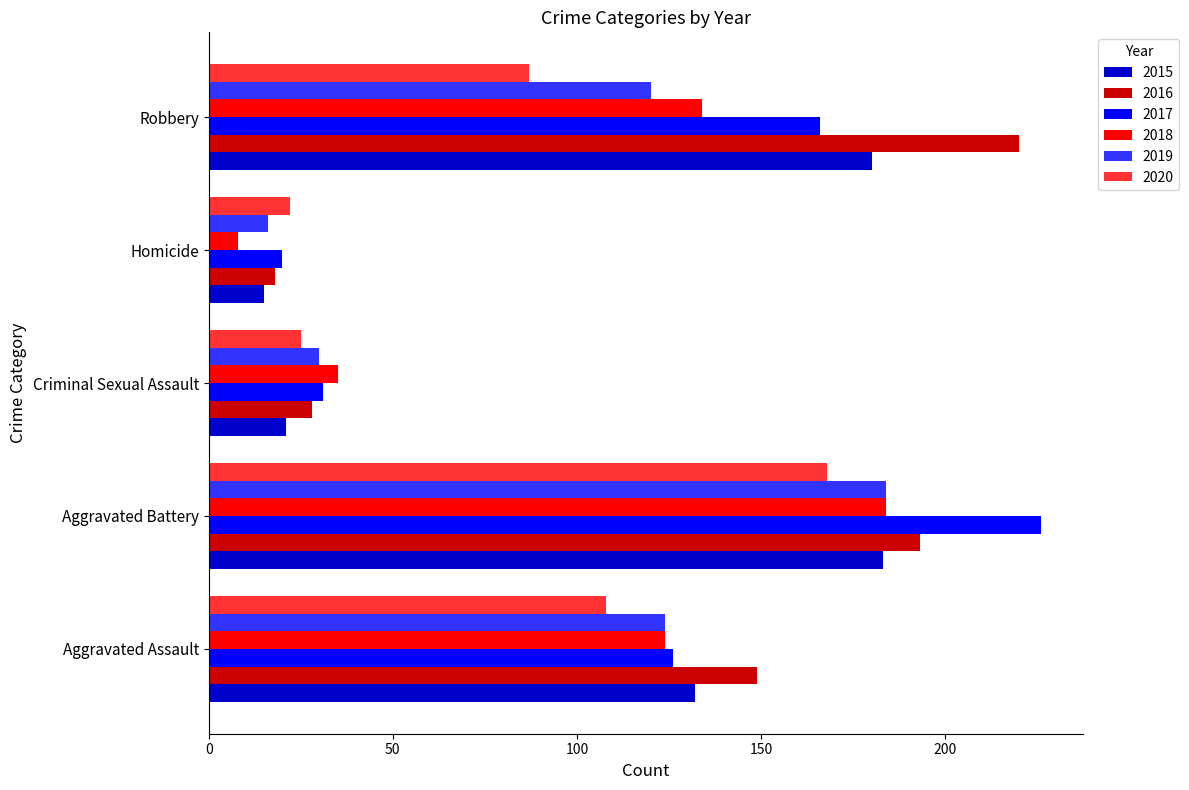

Is the value of 2018 at Robbery greater than the value of 2016 at Criminal Sexual Assault?

Yes